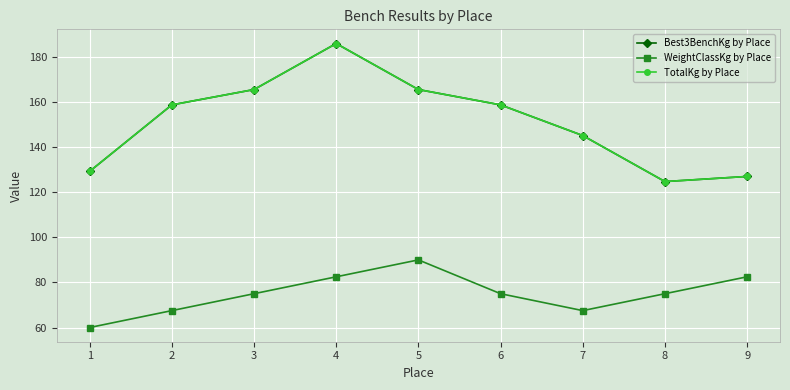

The value of TotalKg by Place at 4 is 186.0. True or false?

True